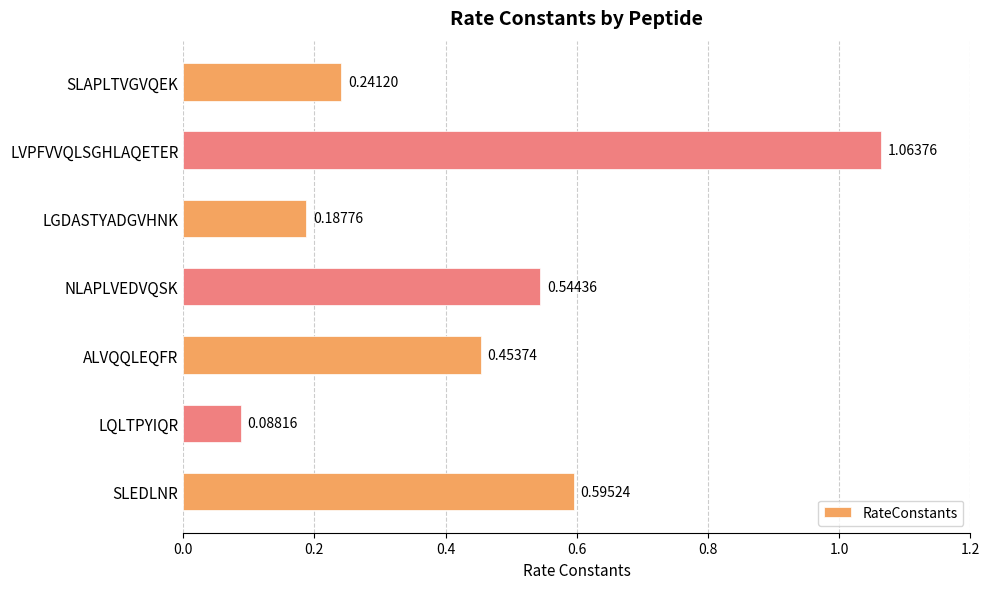

List the labels in order of value, smallest first.

LQLTPYIQR, LGDASTYADGVHNK, SLAPLTVGVQEK, ALVQQLEQFR, NLAPLVEDVQSK, SLEDLNR, LVPFVVQLSGHLAQETER